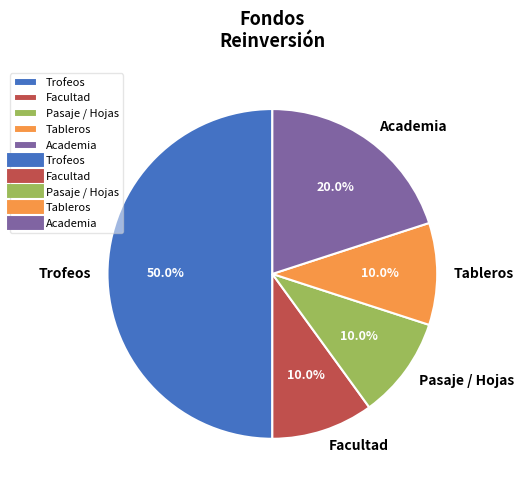

Is it true that Academia is 20% of the pie?

True